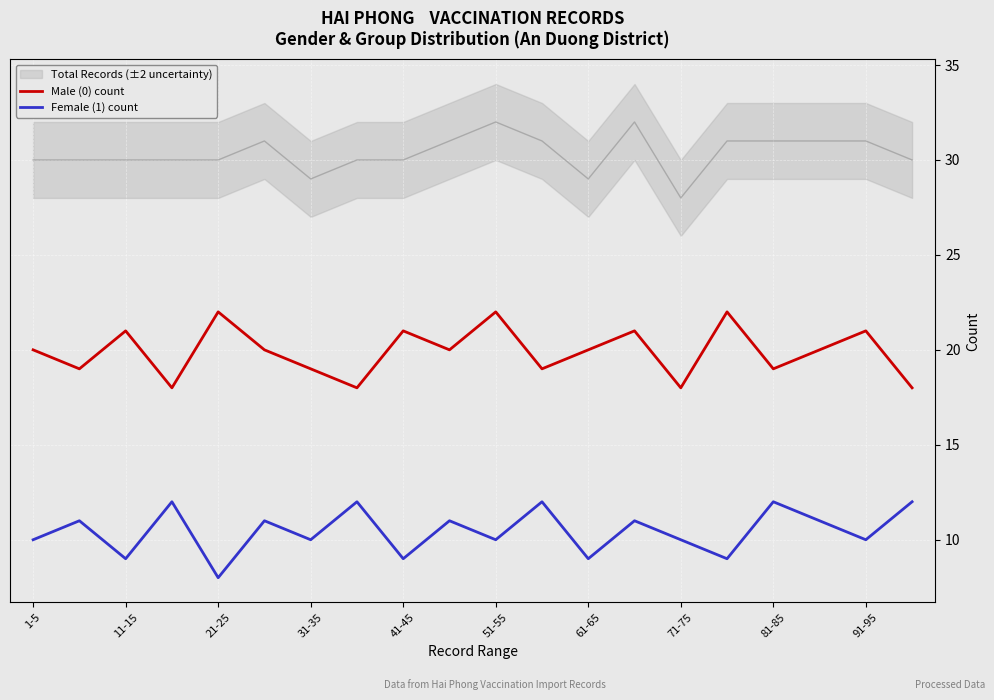

The value of Male (0) count at 71-75 is 4. True or false?

False